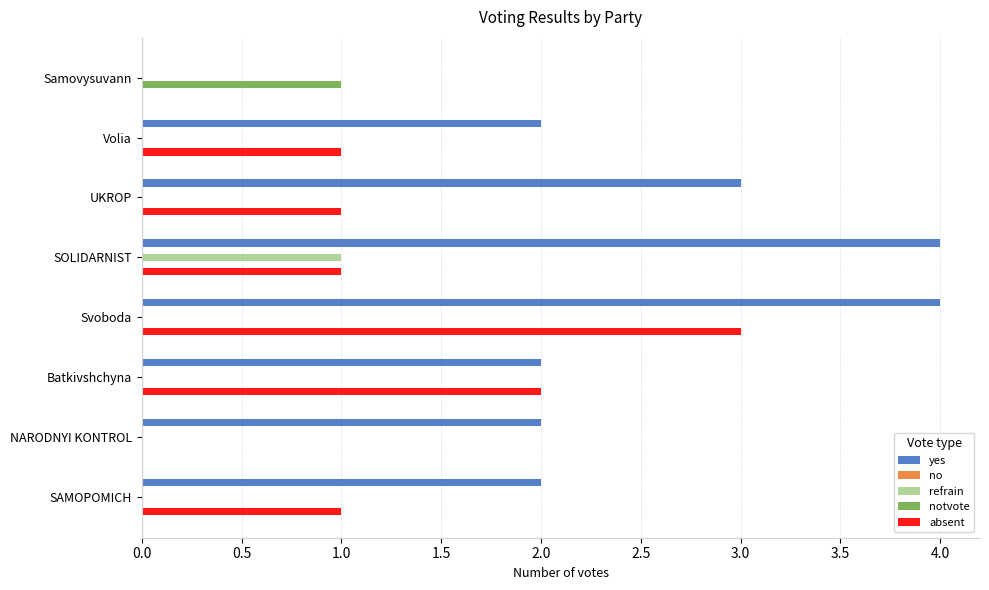

Is the value of yes at SOLIDARNIST greater than the value of absent at Svoboda?

Yes